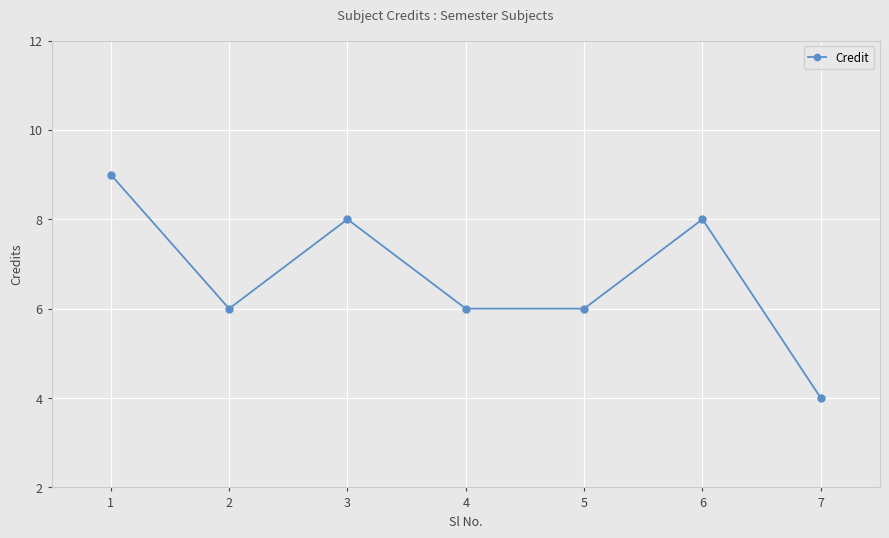

True or false: the data shows 9 at 4.

False